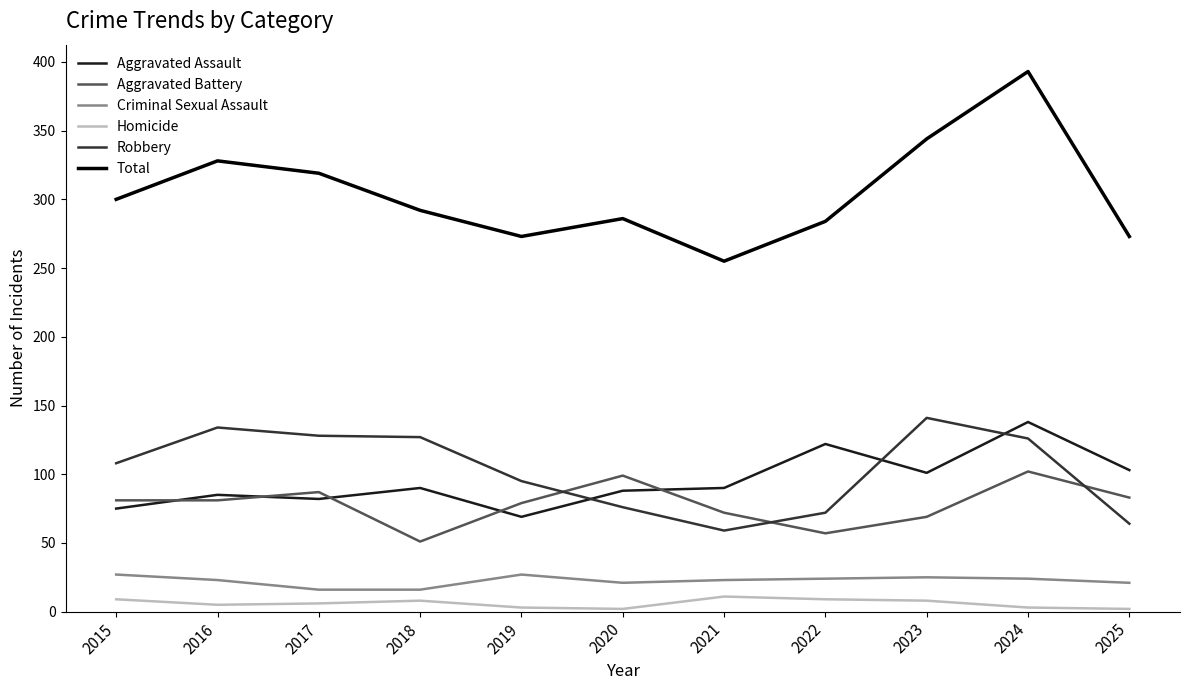

Is this an area chart (filled region under the line)?

No